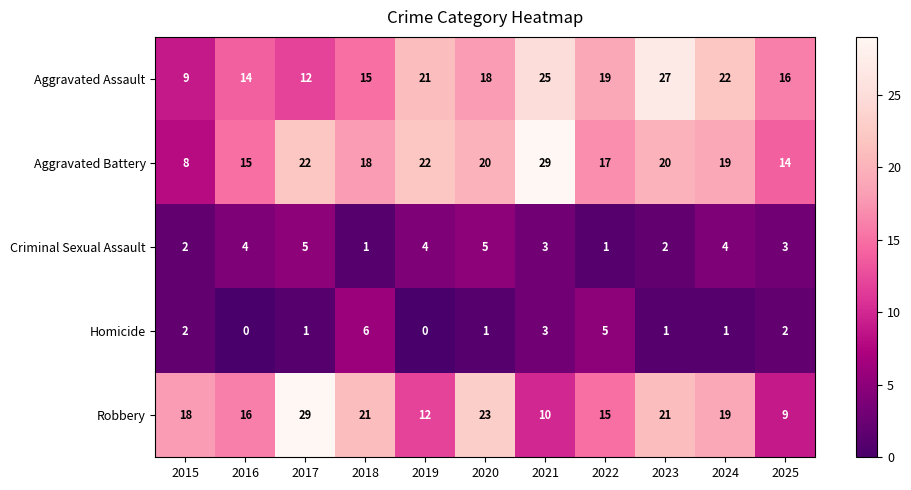

What is the lowest value of the Aggravated Assault series?

9